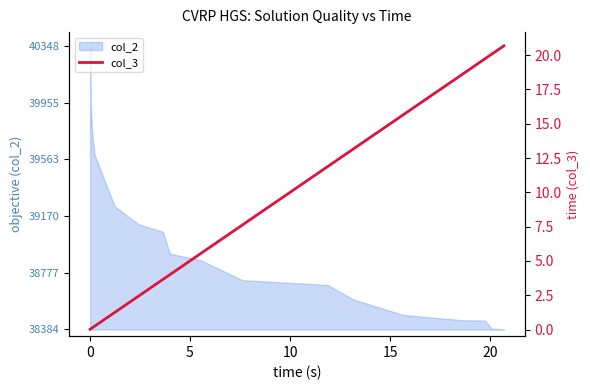

How many lines are shown in the chart?

1